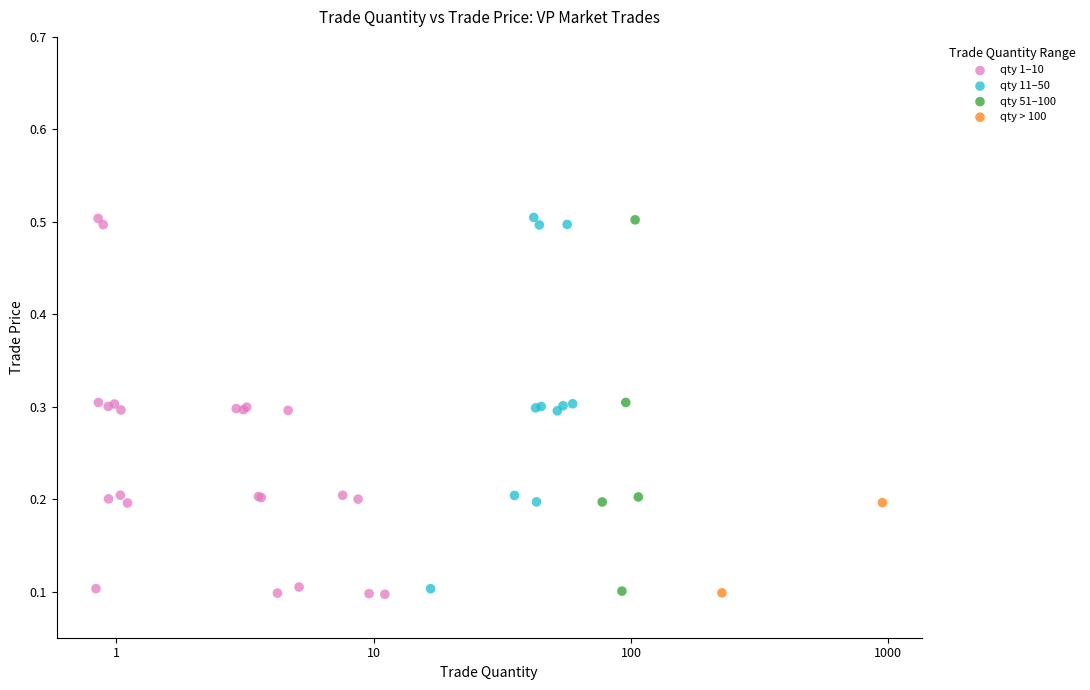

What are all the series names shown in the legend?

qty 1–10, qty 11–50, qty 51–100, qty > 100